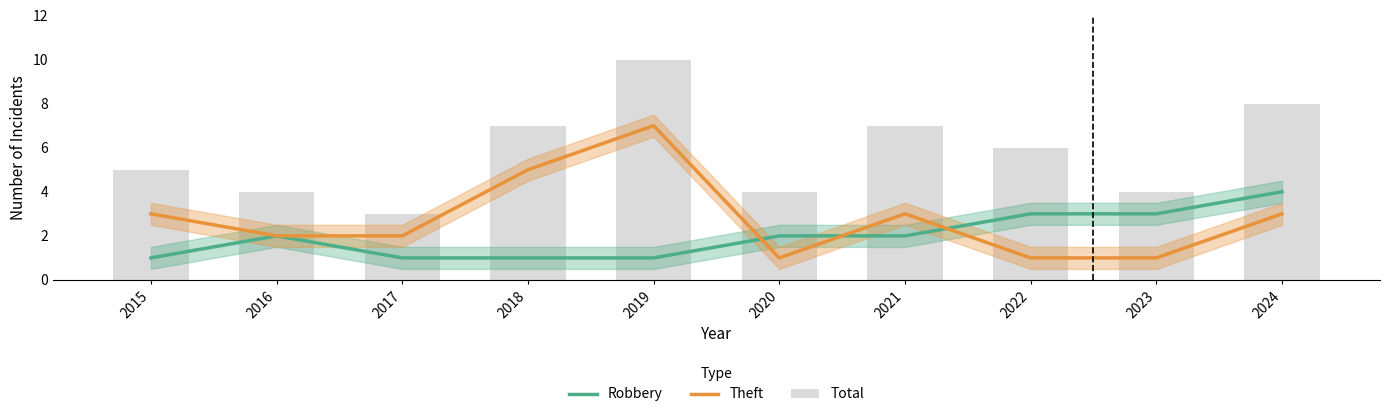

What is the value of the Robbery bar at the 4th from the left?

1